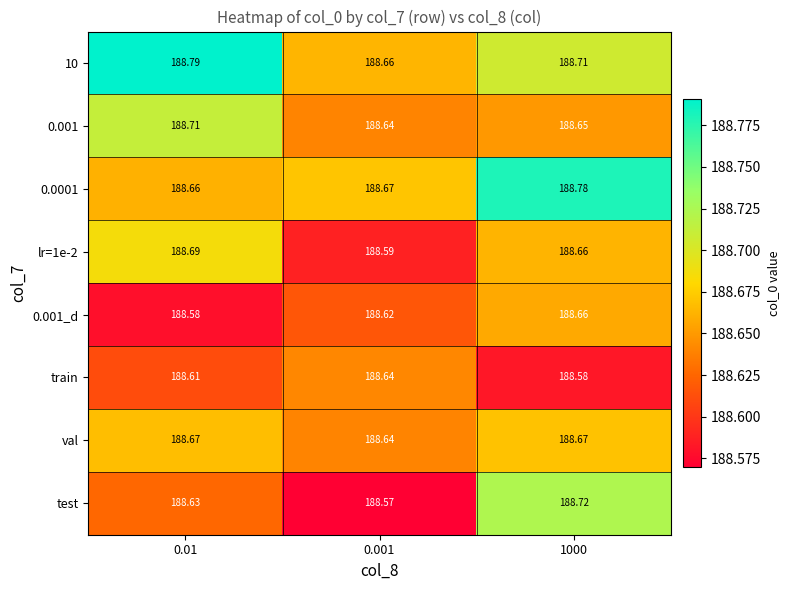

Rank the series by their maximum value, from highest to lowest.

10, 0.0001, test, 0.001, lr=1e-2, val, 0.001_d, train